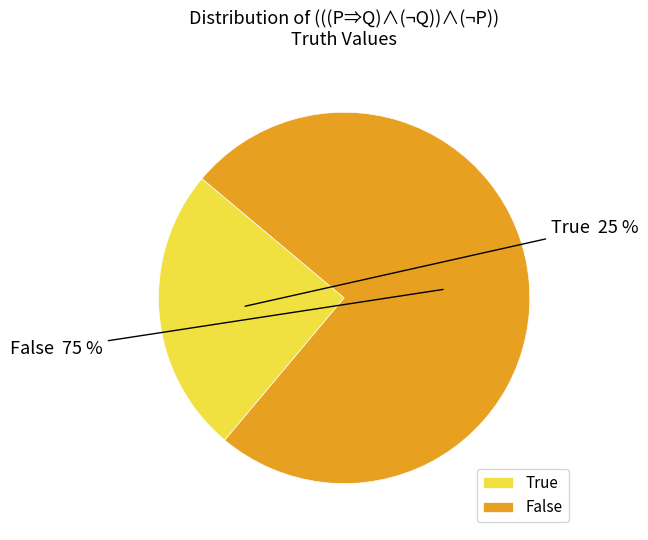

Combined, do True and False account for over 50%?

Yes